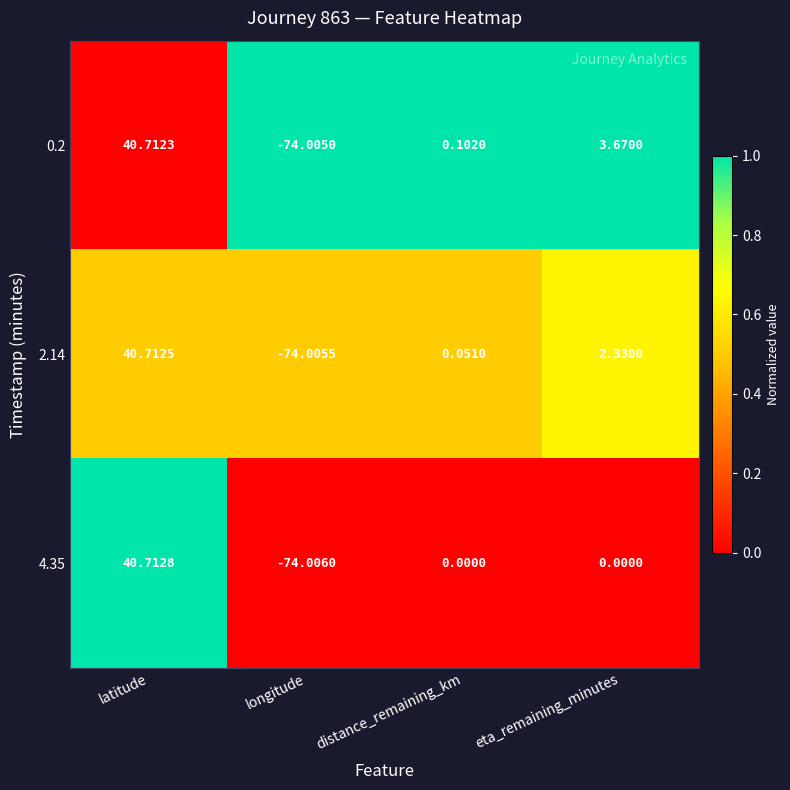

Which category has the lowest value in the 2.14 series?

longitude